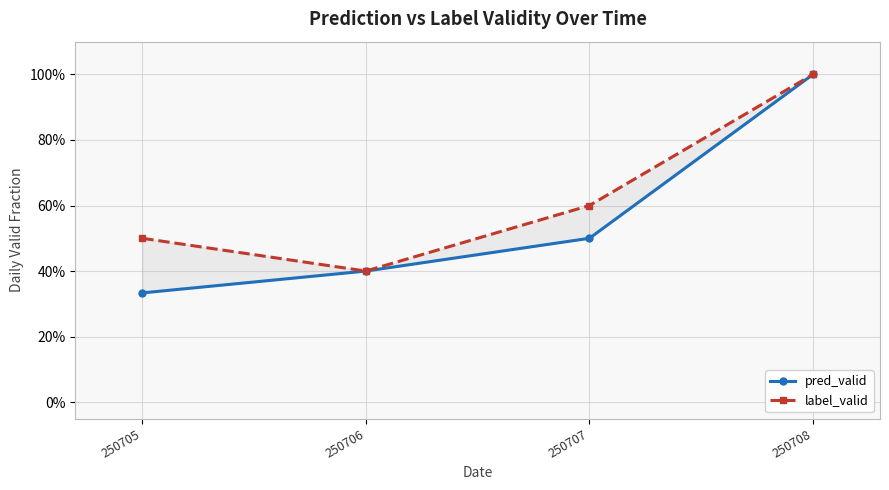

Which has a higher value, 250707 or 250708?

250708